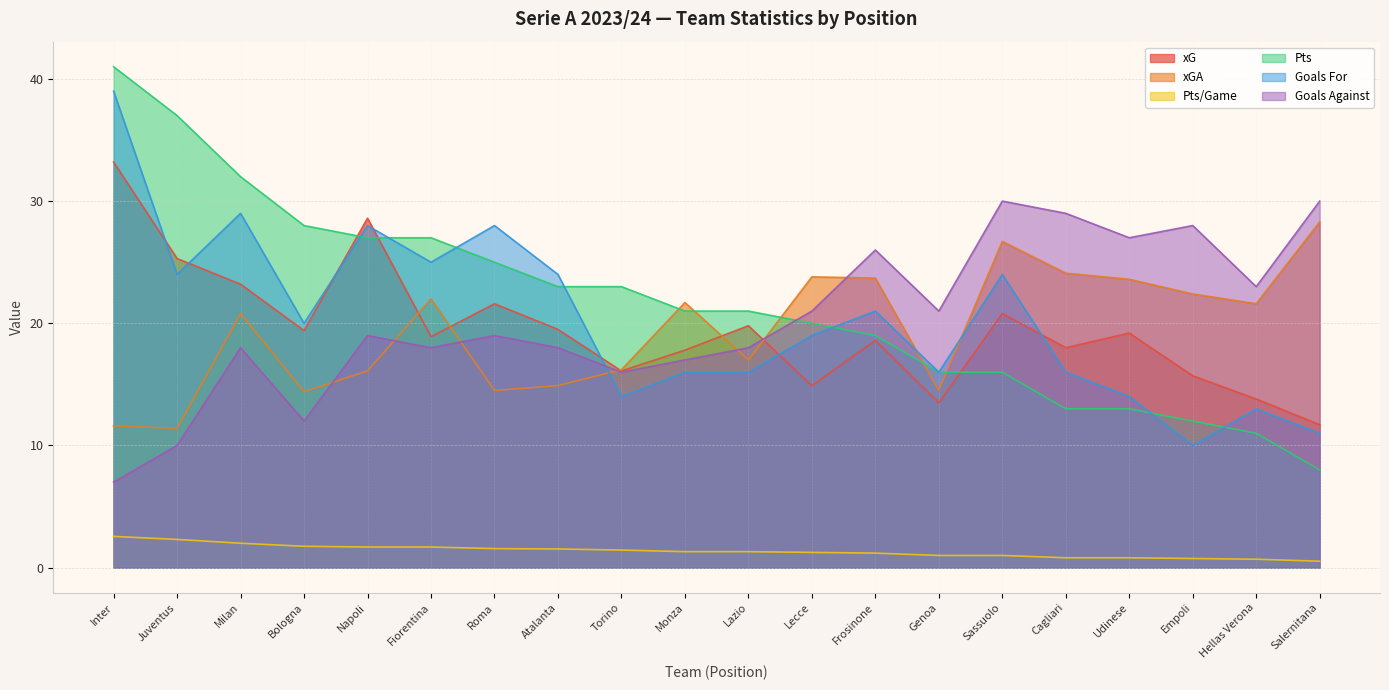

At which category does the chart reach its minimum across all series?

Salernitana